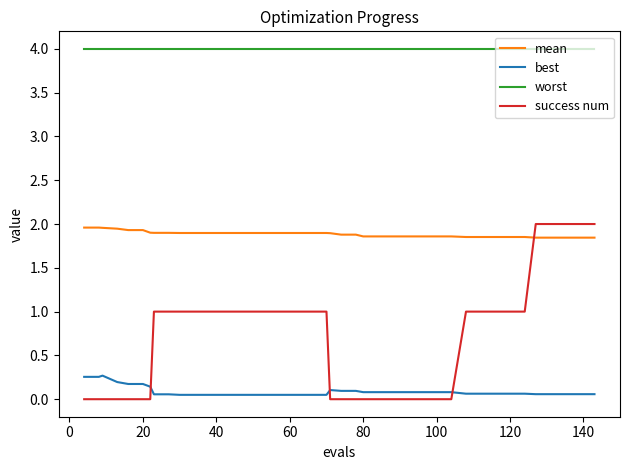

True or false: best and mean intersect in this chart.

False